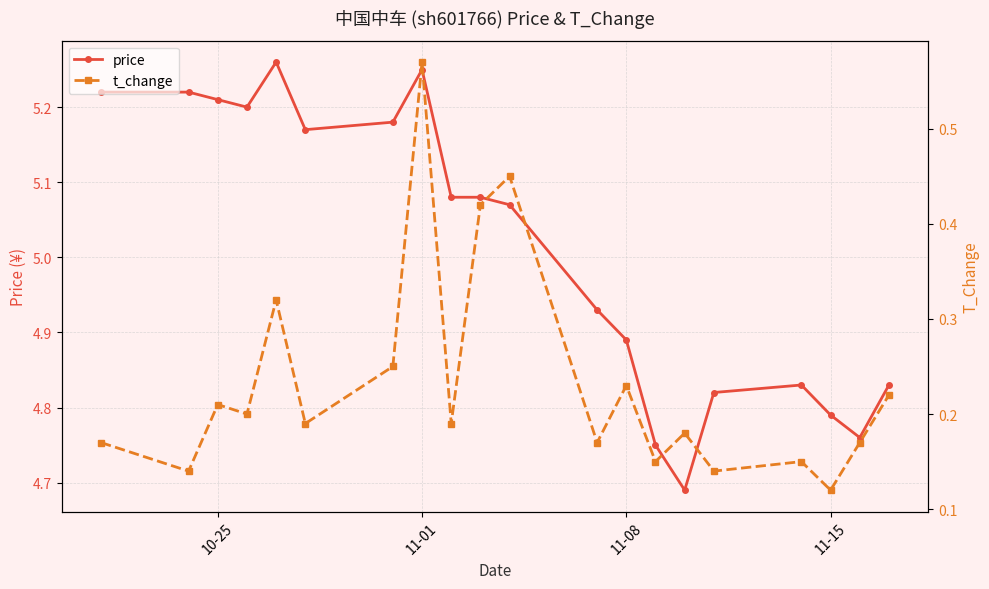

What is the value of the t_change point at the 9th from the left?

0.2